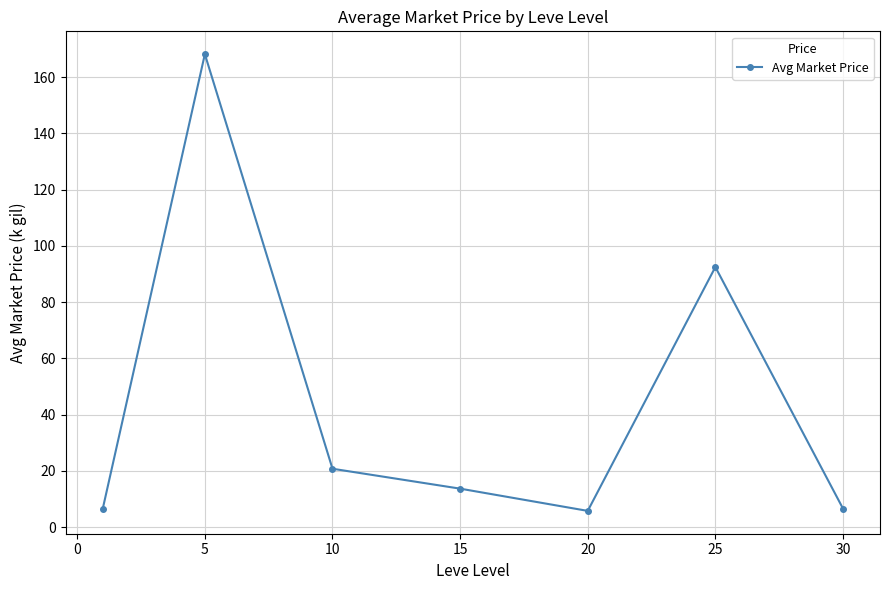

Reading left to right, what are all the values shown in this chart?

6.6	168.1	20.8	13.7	5.8	92.5	6.6